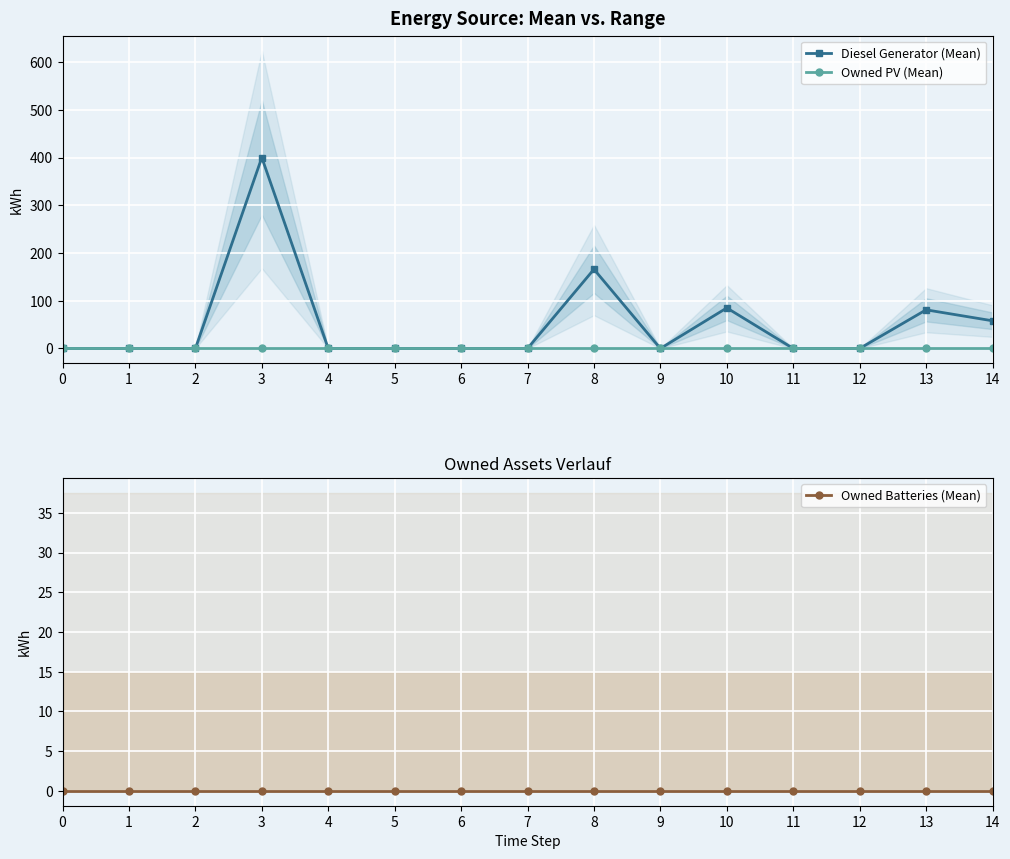

Reading left to right, extract all data points from this chart.

Diesel Generator (Mean): 0	0	0	400	0	0	0	0	166	0	85	0	0	81	58
Owned PV (Mean): 0	0	0	0	0	0	0	0	0	0	0	0	0	0	0
Owned Batteries (Mean): 0	0	0	0	0	0	0	0	0	0	0	0	0	0	0